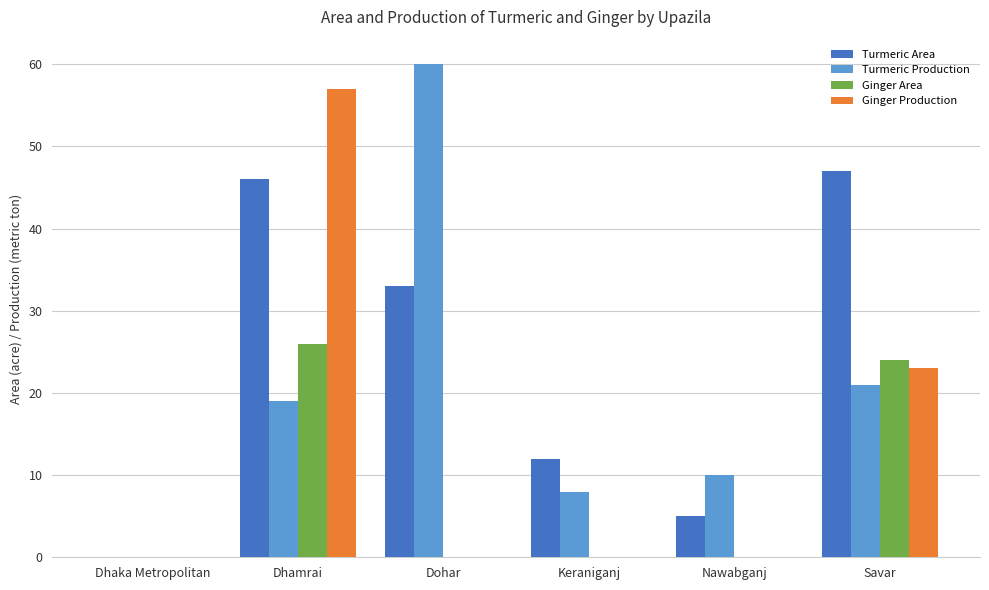

At which label does Ginger Production reach its peak?

Dhamrai